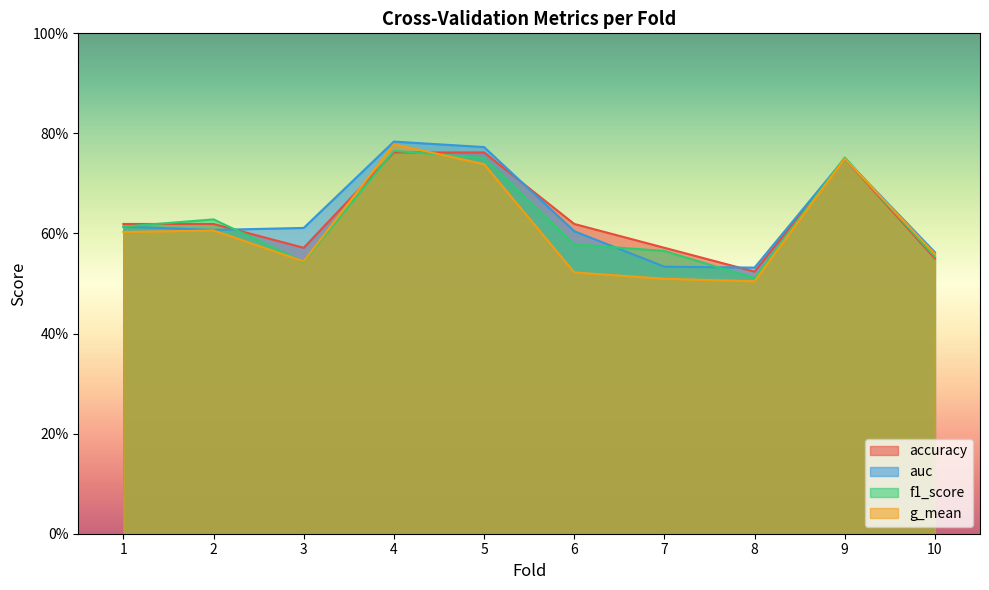

Reading right to left, transcribe all the data shown in this chart.

accuracy: 0.6	0.8	0.5	0.6	0.6	0.8	0.8	0.6	0.6	0.6
auc: 0.6	0.8	0.5	0.5	0.6	0.8	0.8	0.6	0.6	0.6
f1_score: 0.6	0.8	0.5	0.6	0.6	0.8	0.8	0.5	0.6	0.6
g_mean: 0.6	0.8	0.5	0.5	0.5	0.7	0.8	0.5	0.6	0.6